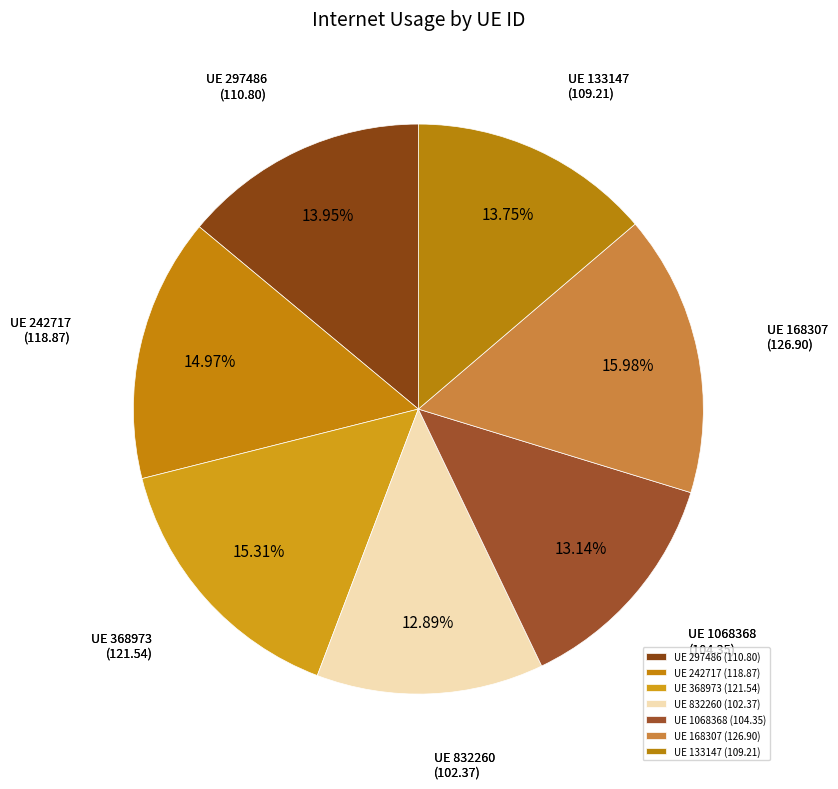

Is the sum of UE 832260 (102.37) and UE 168307 (126.90) greater than half?

No